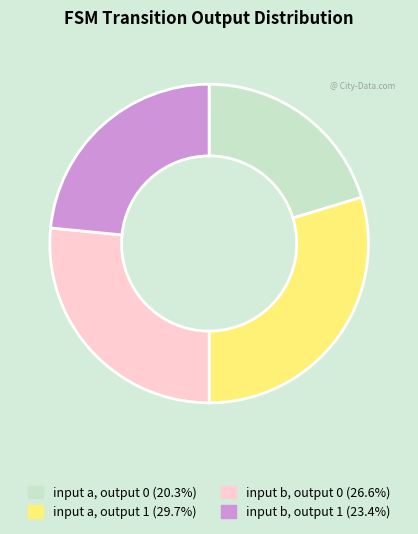

Which category has the smallest portion of the pie?

input a, output 0